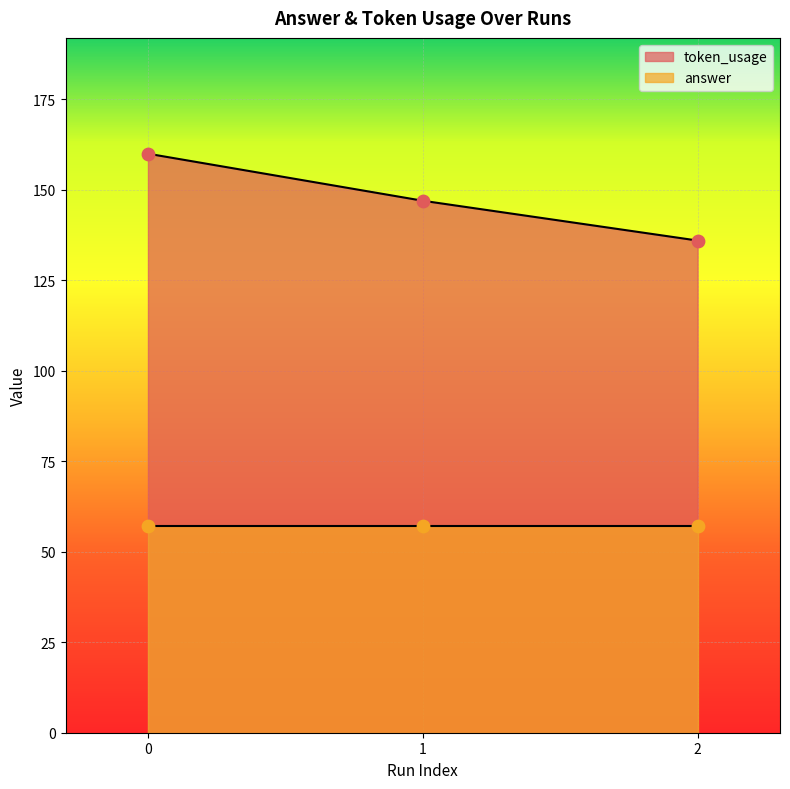

What is the ratio of the value at 1 to the value at 2?

1.1